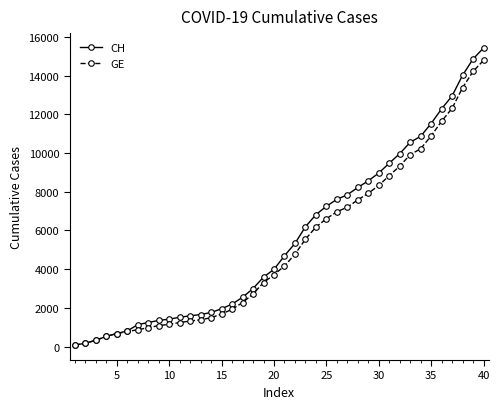

What are all the series names shown in the legend?

CH, GE